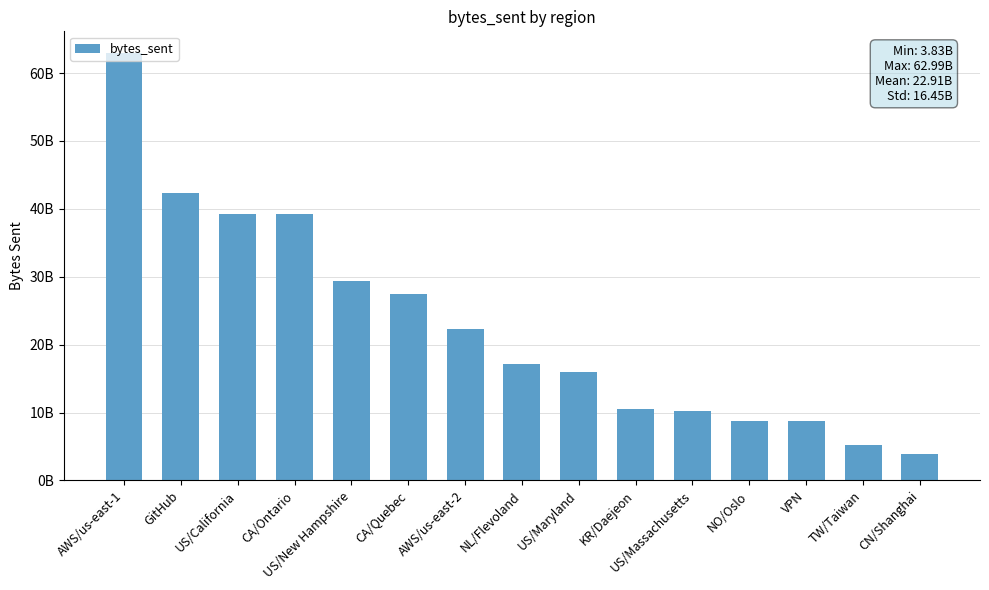

What is the label of the 8th bar from the right?

NL/Flevoland